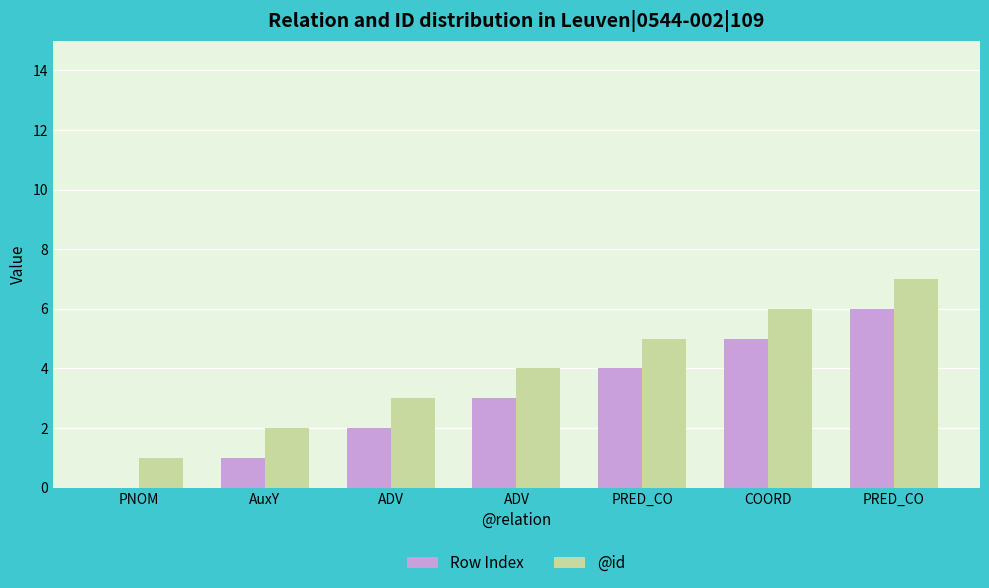

What is the difference between the second highest and second lowest values in the @id series?

4